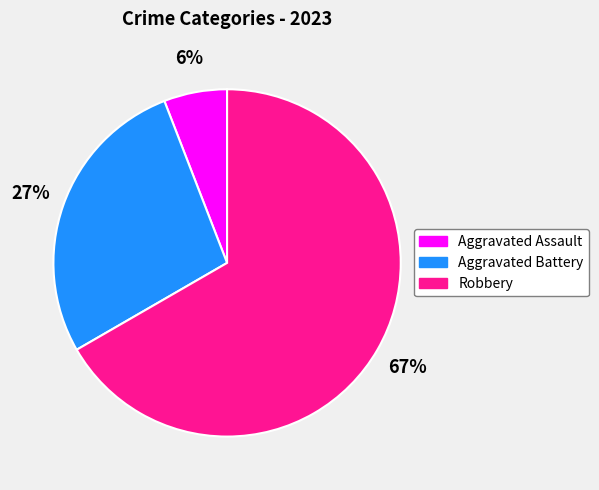

To the nearest percent, what portion does Aggravated Battery represent?

27%